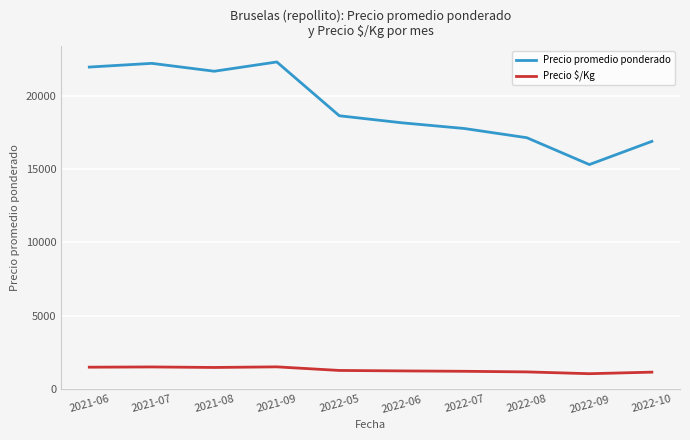

The value of Precio promedio ponderado at 2022-06 is 32199.6. True or false?

False